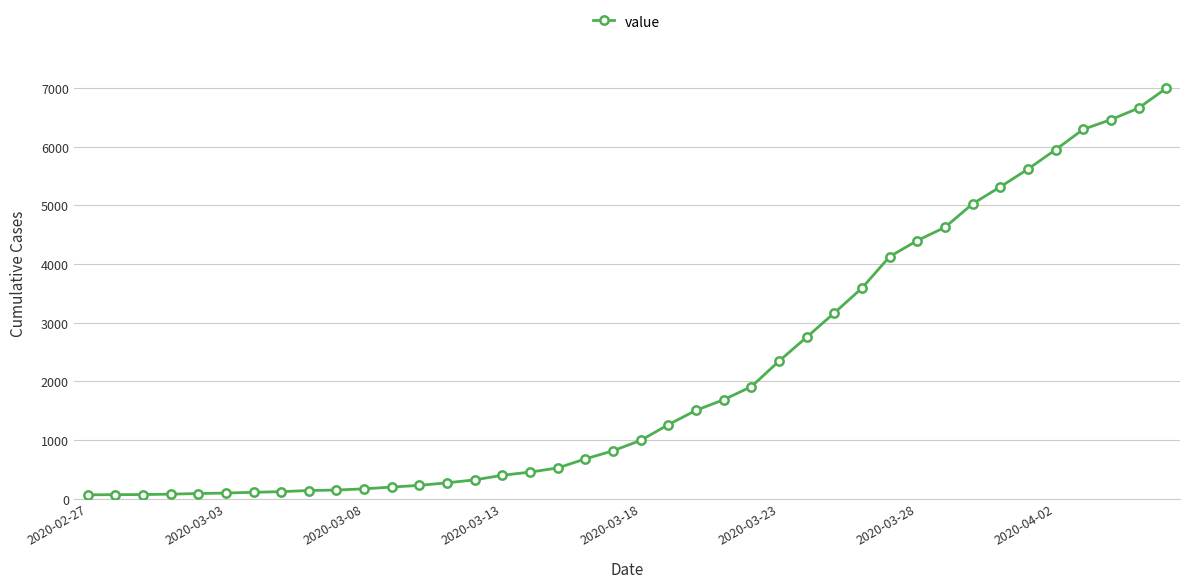

What is the sum of all values?

85677